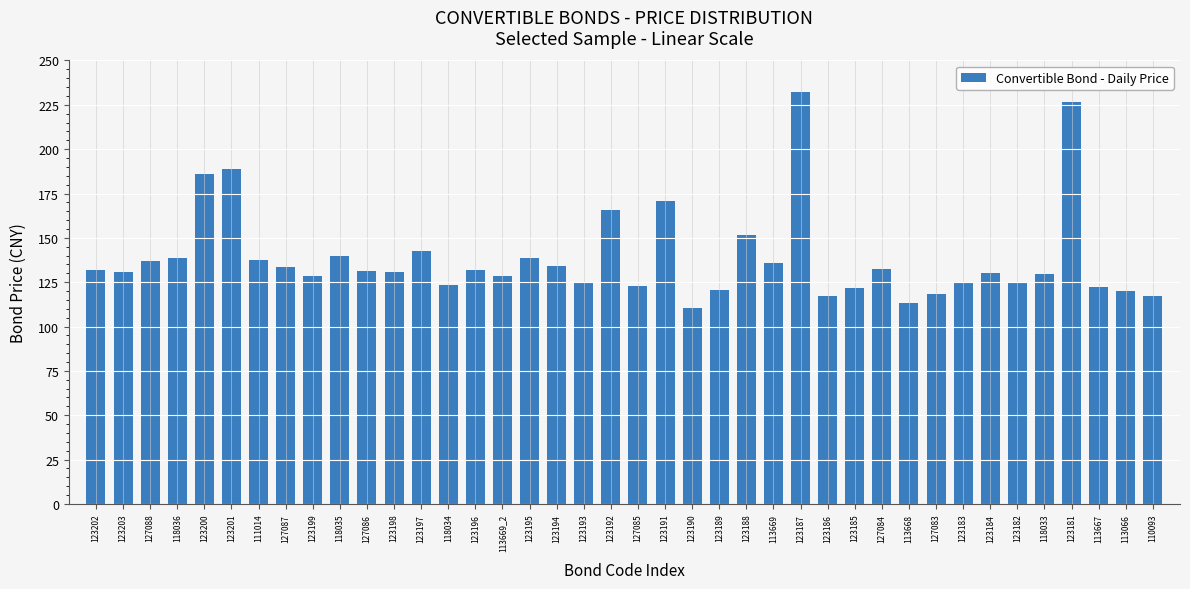

Approximately how many times larger is the value at 123198 compared to 123186?

1.1